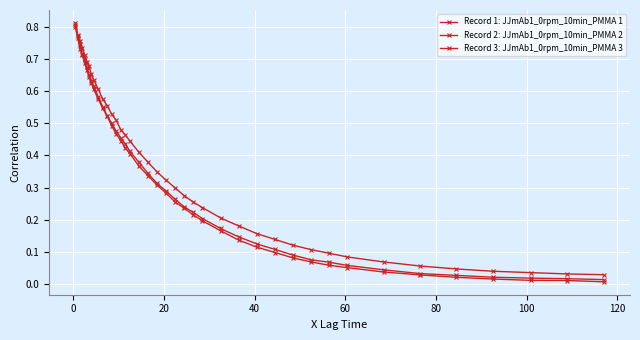

At how many categories does at least one series exceed 0?

40